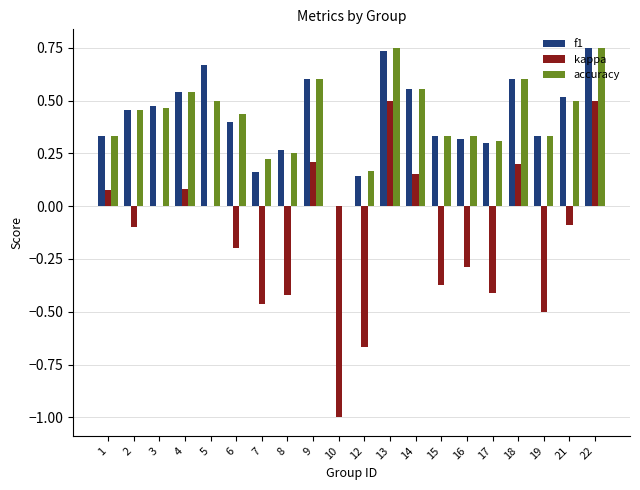

Does the chart contain stacked bars?

No